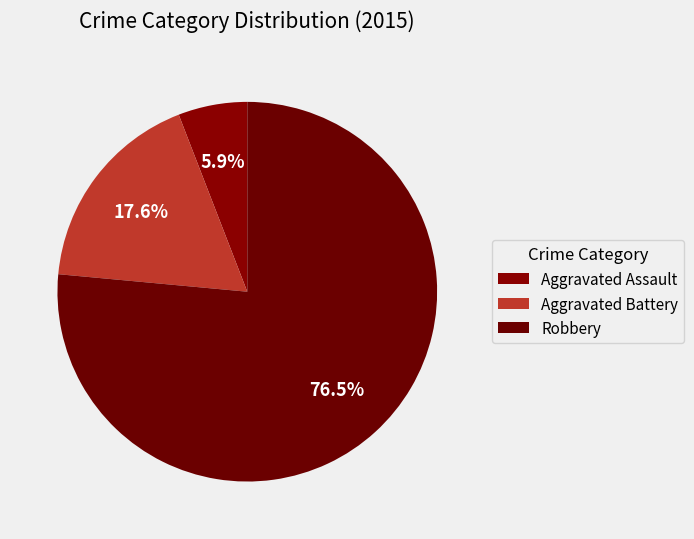

How many slices are in this pie chart?

3